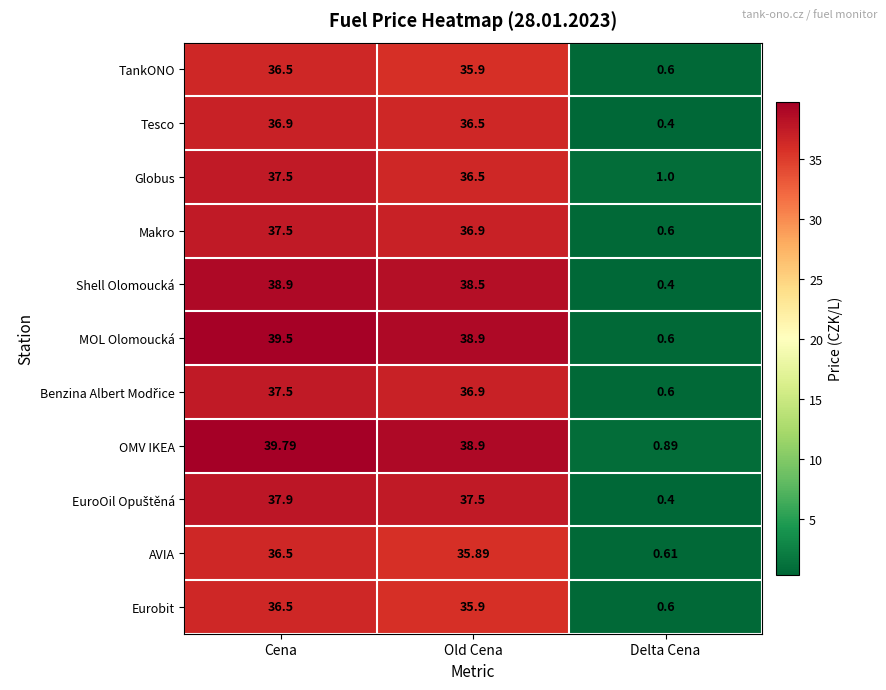

At which label is Makro closest to 19?

Old Cena